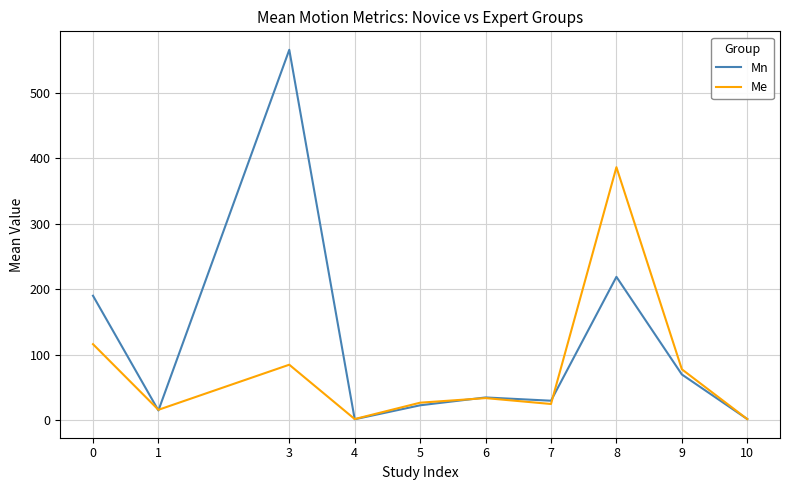

What is the difference between the highest and lowest values at 7?

5.0